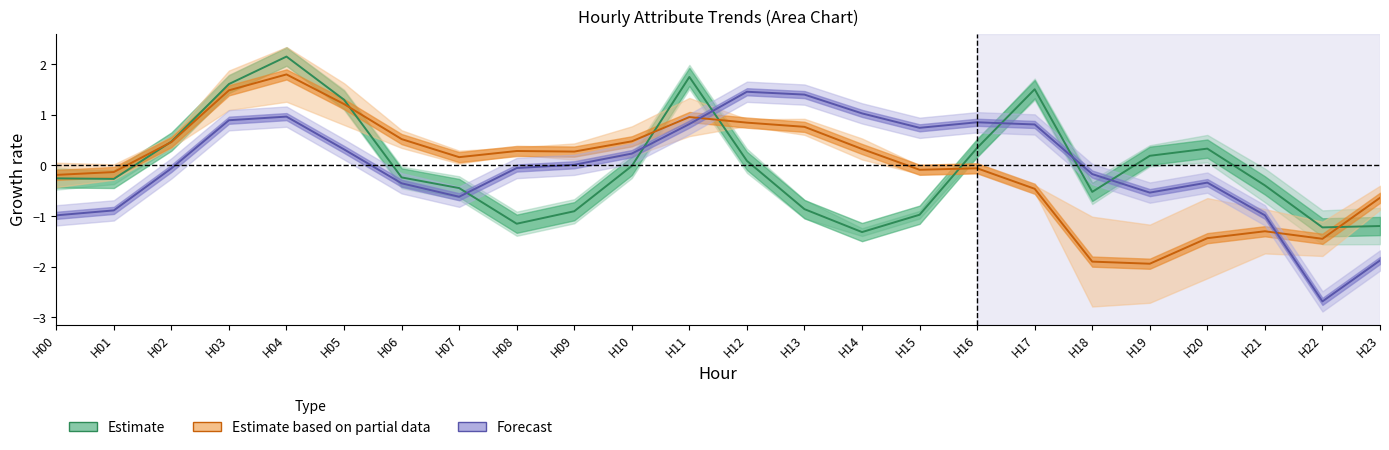

How many lines are shown in the chart?

3